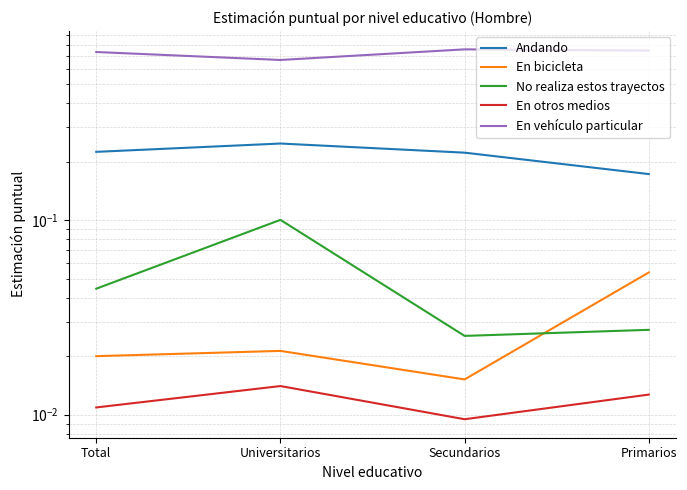

In En otros medios, how many points are lower than both neighbors (excluding endpoints)?

1